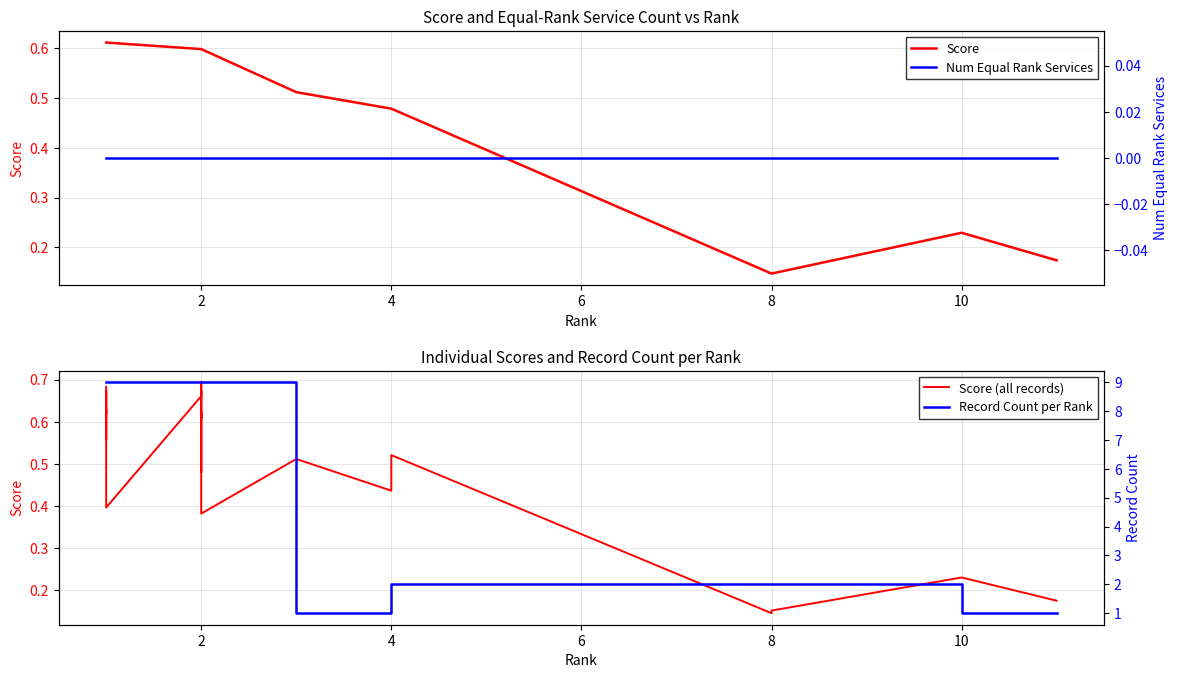

What is the sum of all values?

2.7